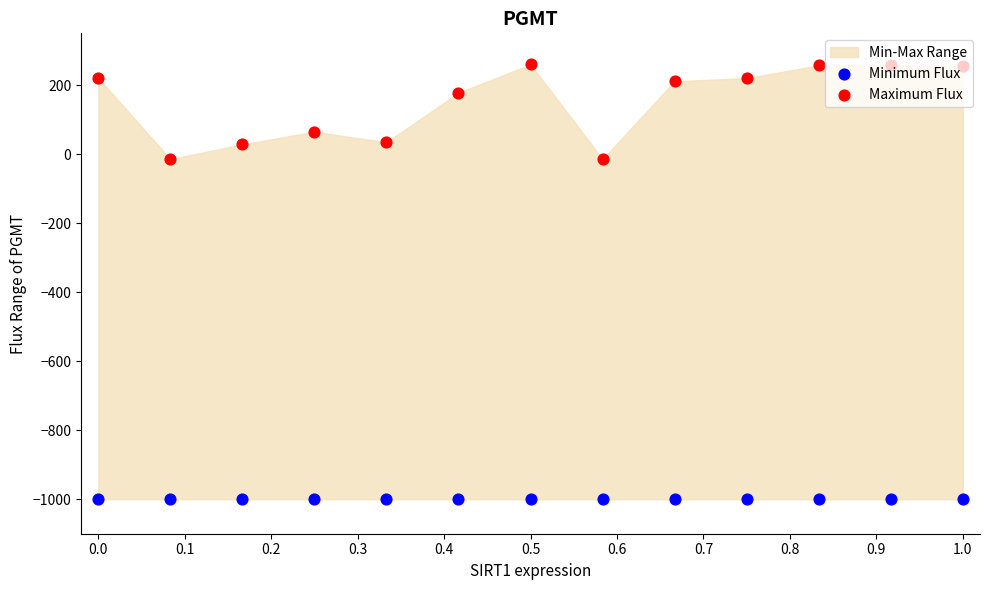

Which series reaches the maximum Y coordinate?

Maximum Flux